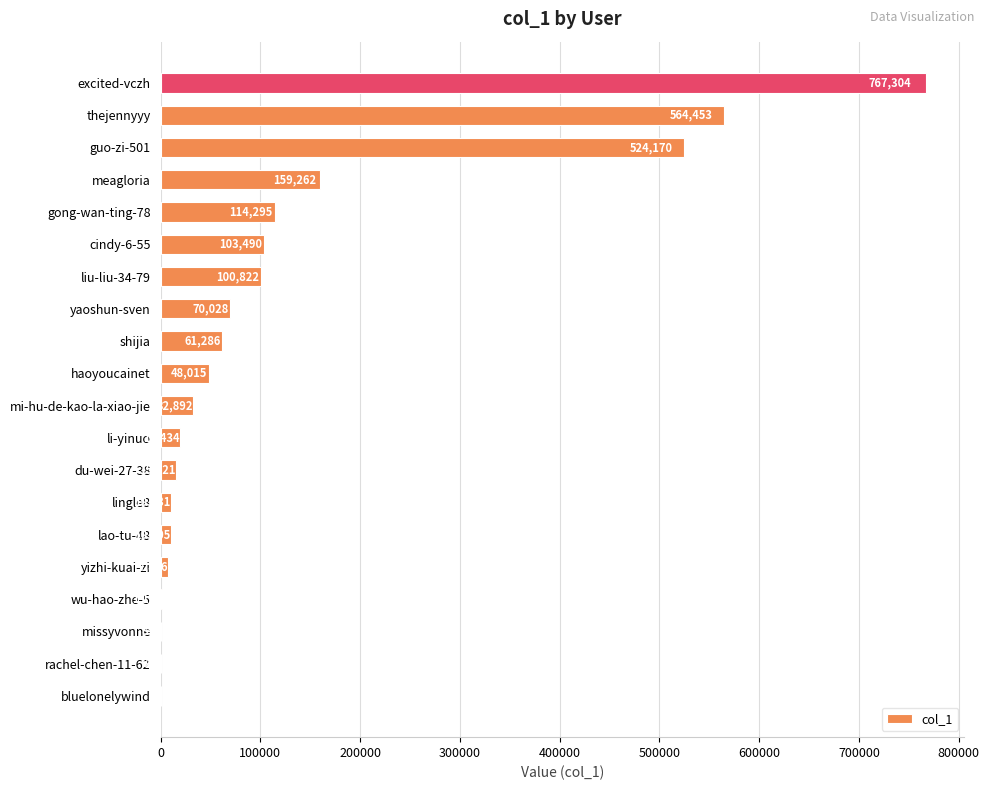

Are the bars horizontal?

Yes